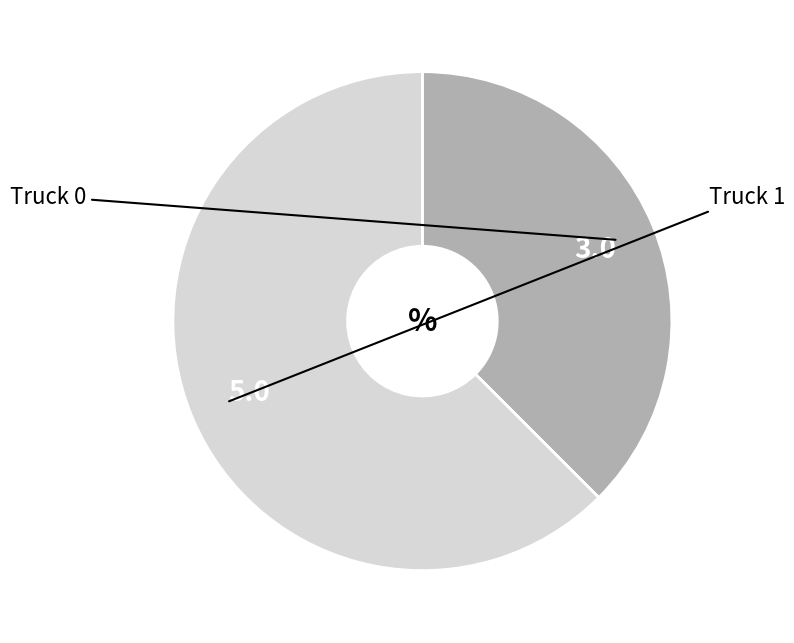

How many slices are in this pie chart?

2